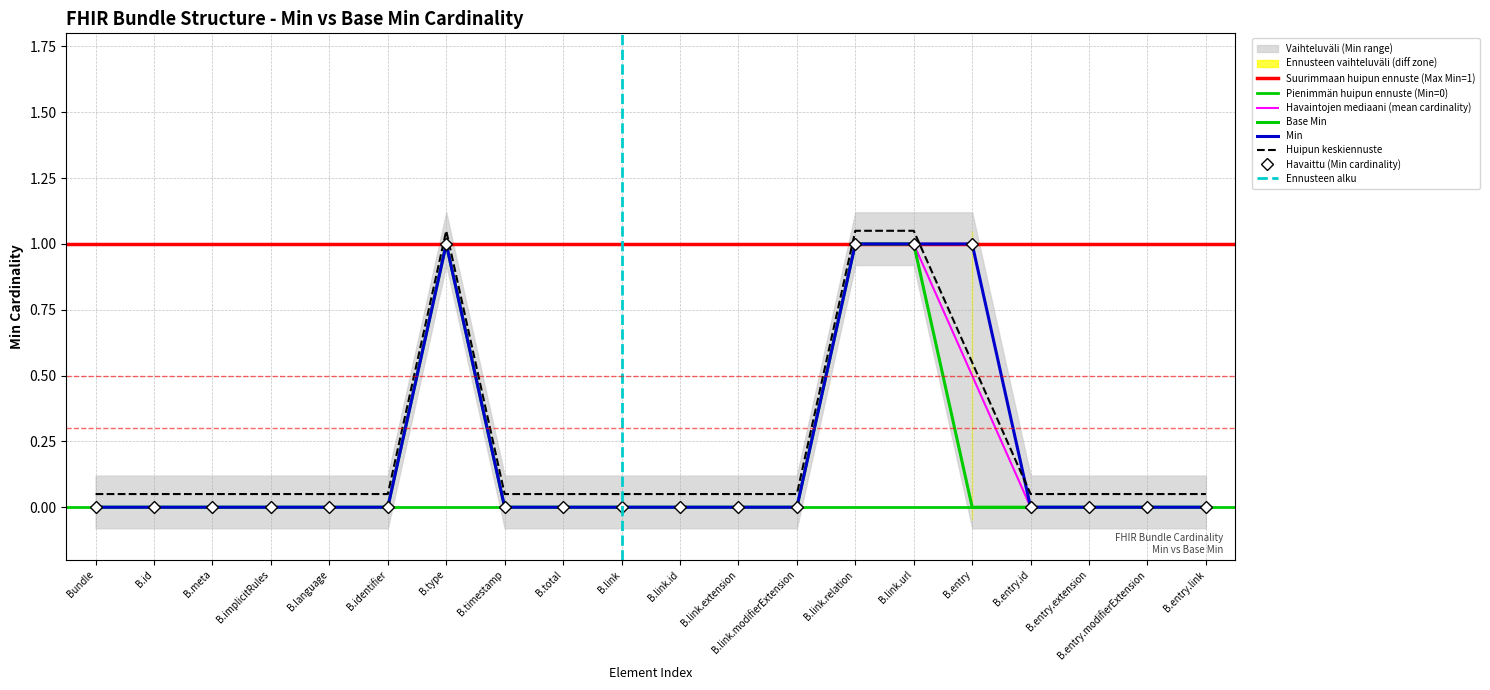

True or false: Base Min has a value of 0 at B.implicitRules.

True